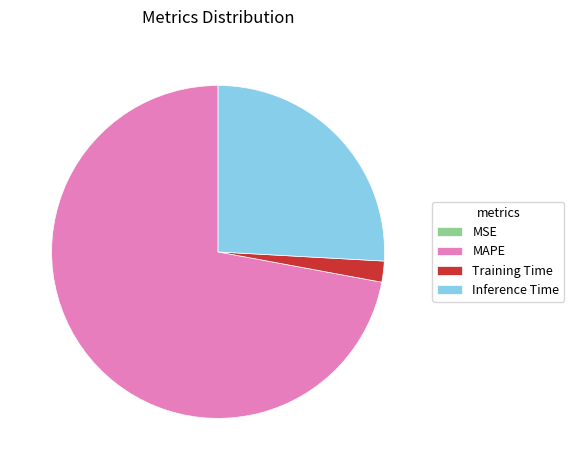

Which has a higher value, Inference Time or Training Time?

Inference Time